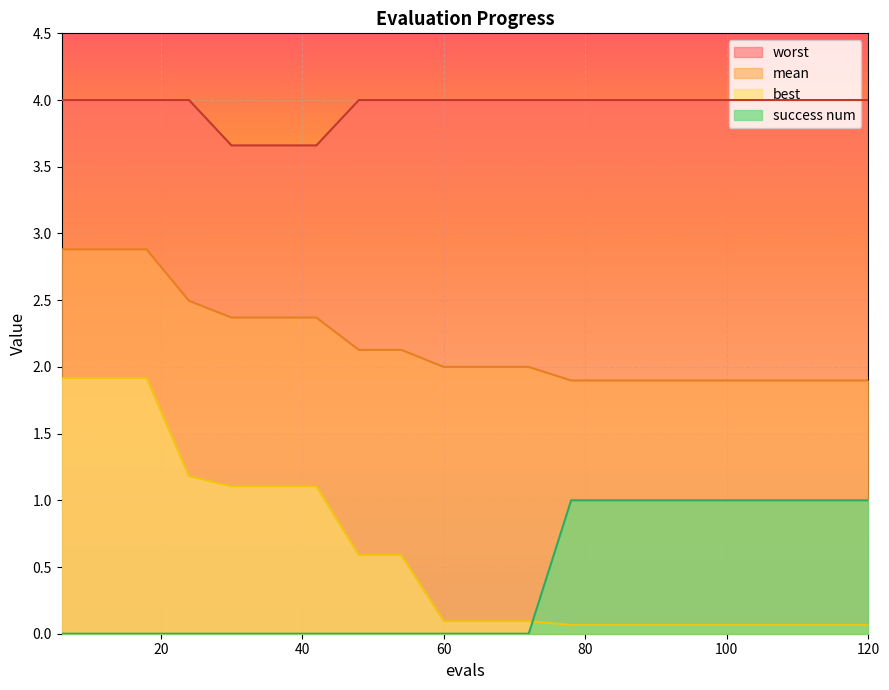

Reading right to left, transcribe all the data shown in this chart.

mean: 120=1.9	114=1.9	108=1.9	102=1.9	96=1.9	90=1.9	84=1.9	78=1.9	72=2.0	66=2.0	60=2.0	54=2.1	48=2.1	42=2.4	36=2.4	30=2.4	24=2.5	18=2.9	12=2.9	6=2.9
best: 120=0.1	114=0.1	108=0.1	102=0.1	96=0.1	90=0.1	84=0.1	78=0.1	72=0.1	66=0.1	60=0.1	54=0.6	48=0.6	42=1.1	36=1.1	30=1.1	24=1.2	18=1.9	12=1.9	6=1.9
worst: 120=4.0	114=4.0	108=4.0	102=4.0	96=4.0	90=4.0	84=4.0	78=4.0	72=4.0	66=4.0	60=4.0	54=4.0	48=4.0	42=3.7	36=3.7	30=3.7	24=4.0	18=4.0	12=4.0	6=4.0
success num: 120=1.0	114=1.0	108=1.0	102=1.0	96=1.0	90=1.0	84=1.0	78=1.0	72=0.0	66=0.0	60=0.0	54=0.0	48=0.0	42=0.0	36=0.0	30=0.0	24=0.0	18=0.0	12=0.0	6=0.0